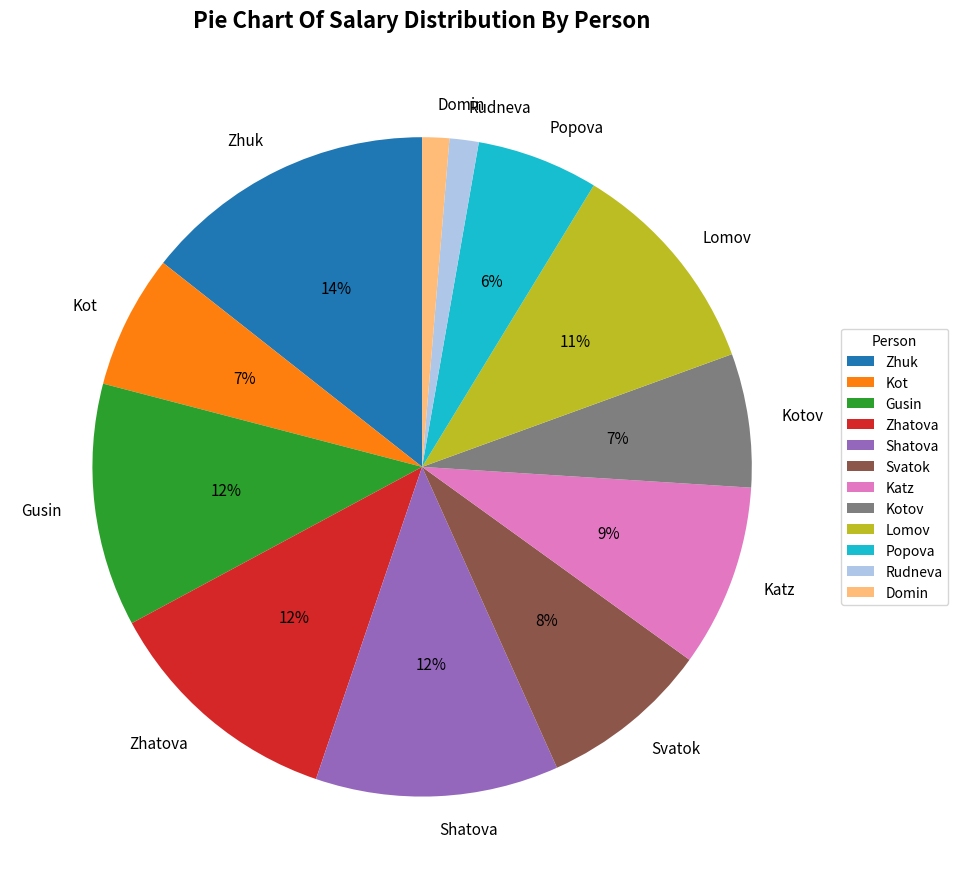

To the nearest percent, what is the average slice percentage?

8%